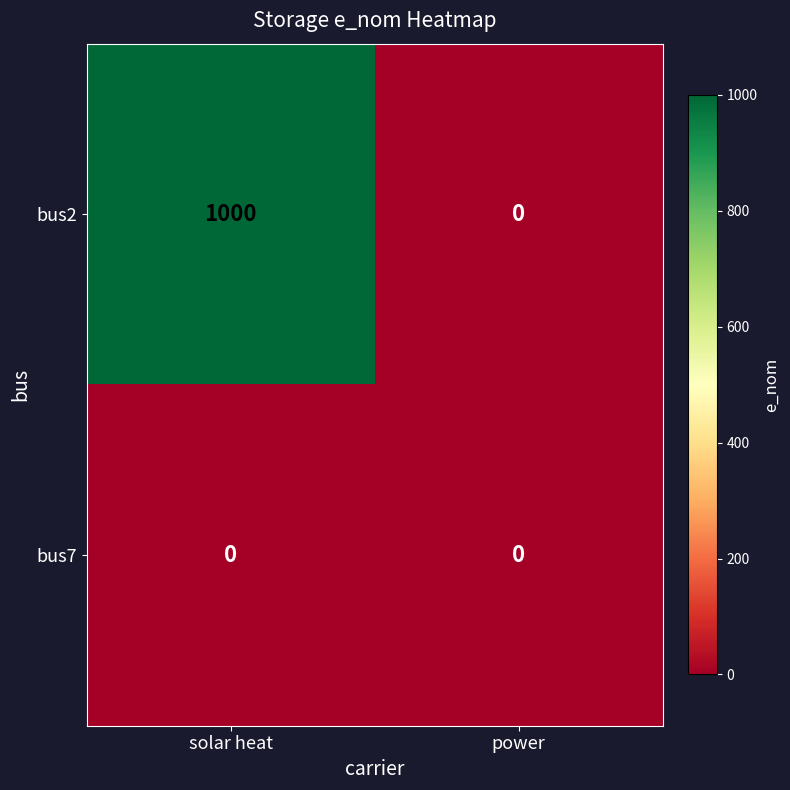

How many data points does each series have?

2